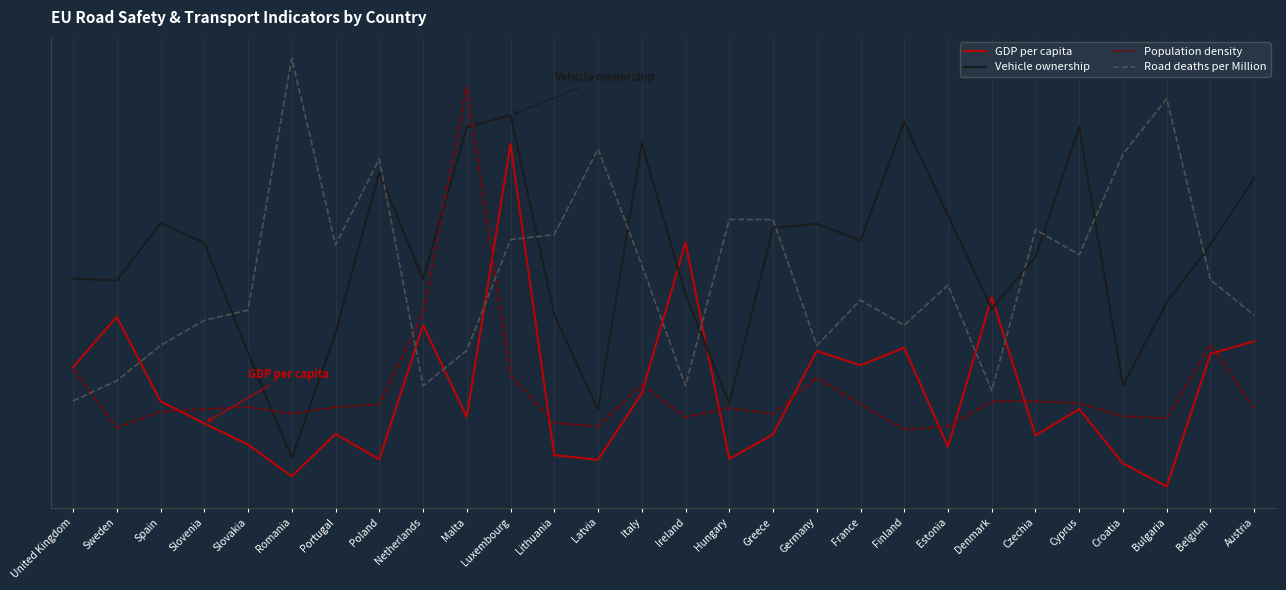

What is the difference between the highest and lowest values at Malta?

57.8